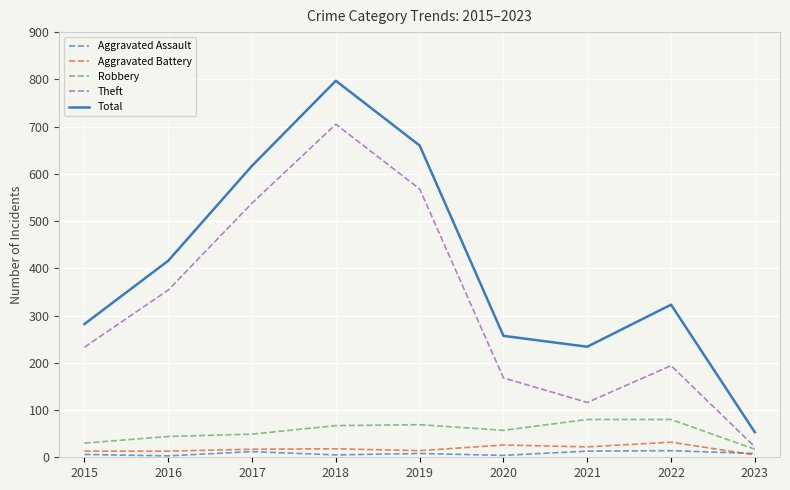

The Robbery series shows 17 at 2023. True or false?

True